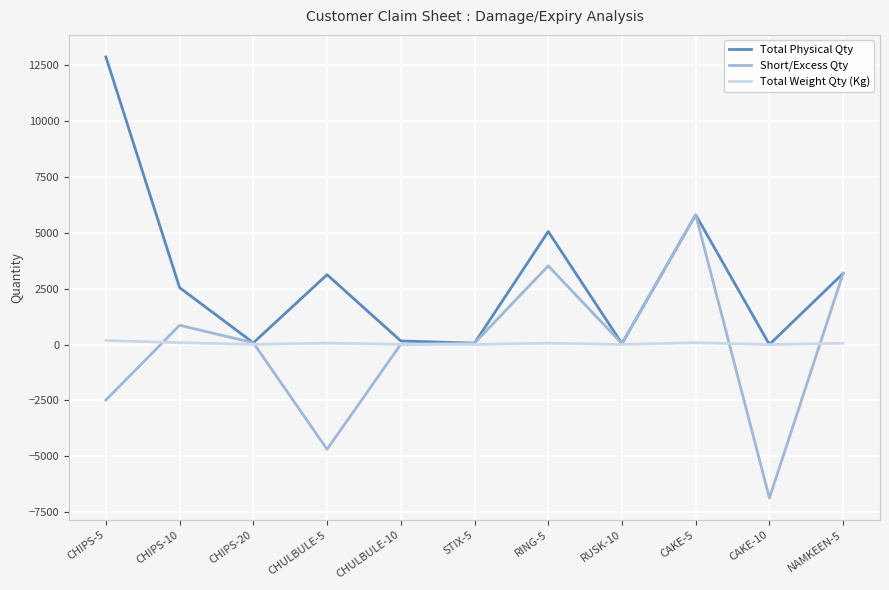

The value of Total Weight Qty (Kg) at CAKE-10 is 0.0. True or false?

True